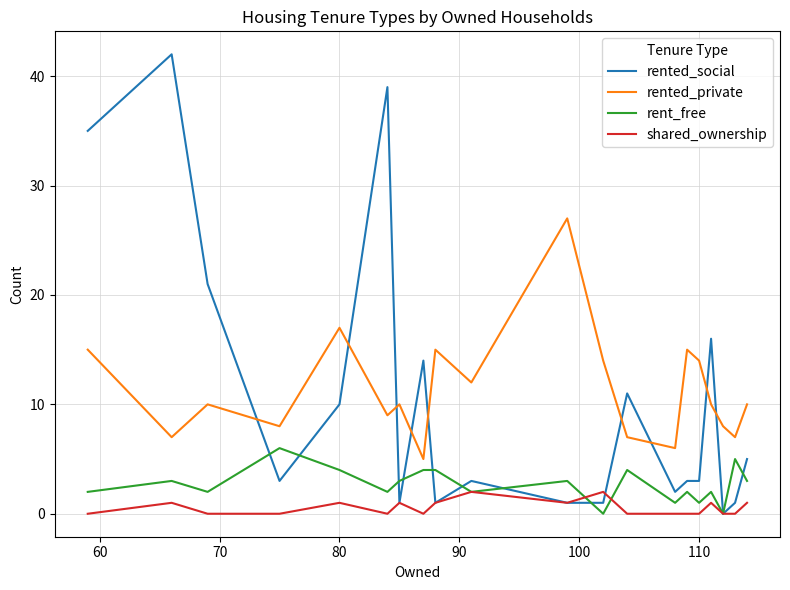

True or false: rented_private and shared_ownership intersect in this chart.

False